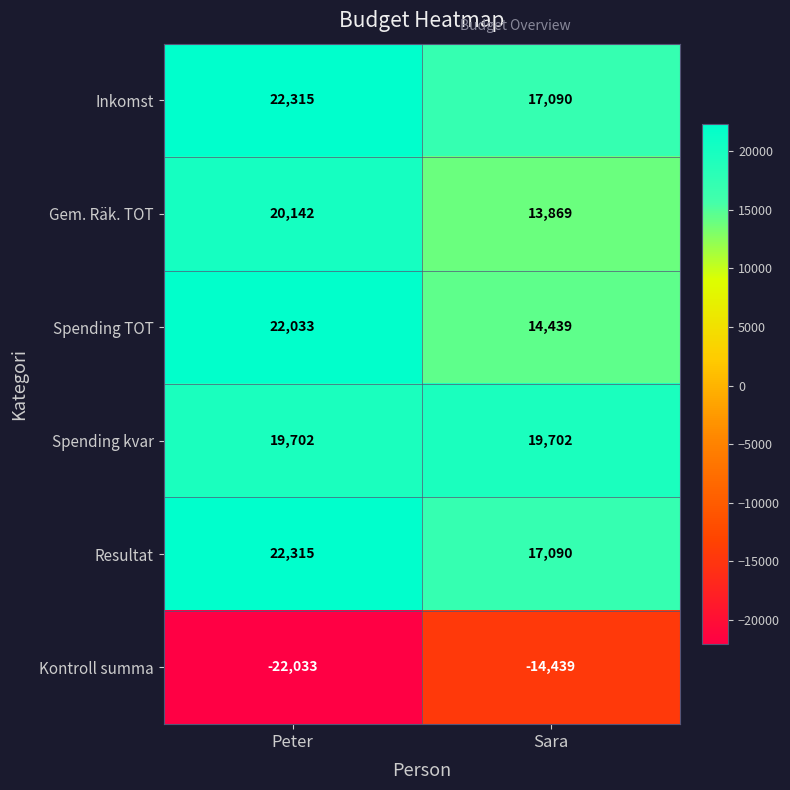

What is the maximum value shown in the chart?

22315